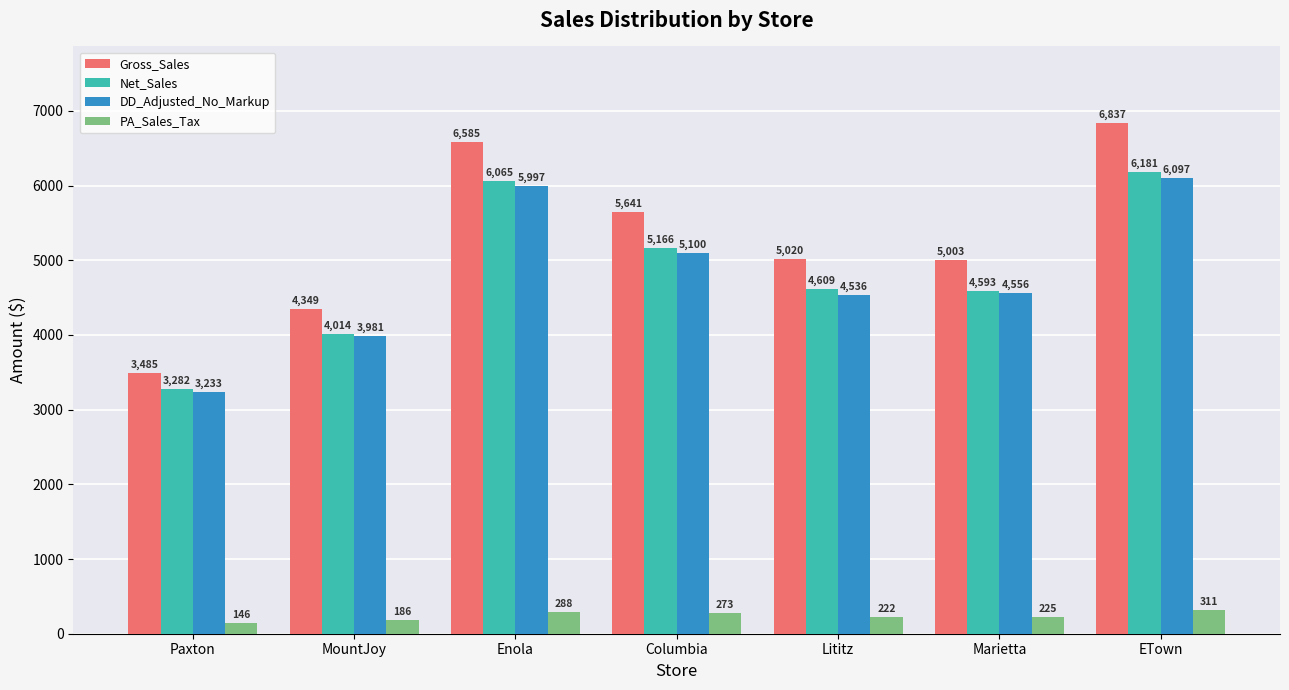

What is the average value of the PA_Sales_Tax series?

235.9